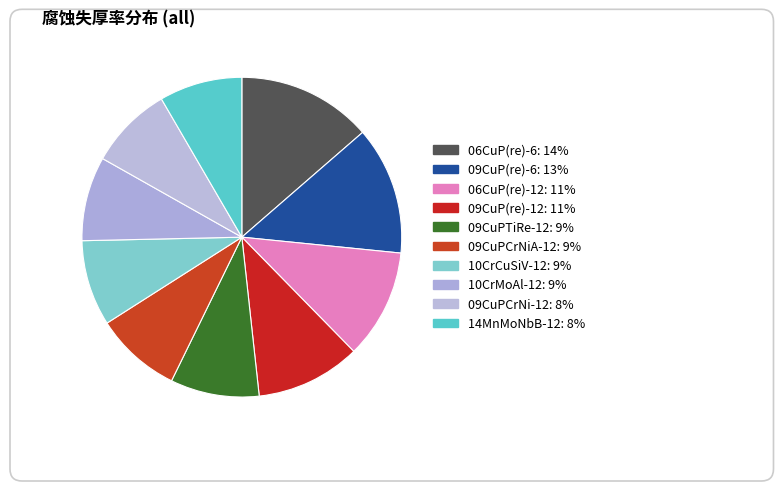

Combined, what portion of the pie is 09CuPCrNiA-12 and 14MnMoNbB-12?

17.1%